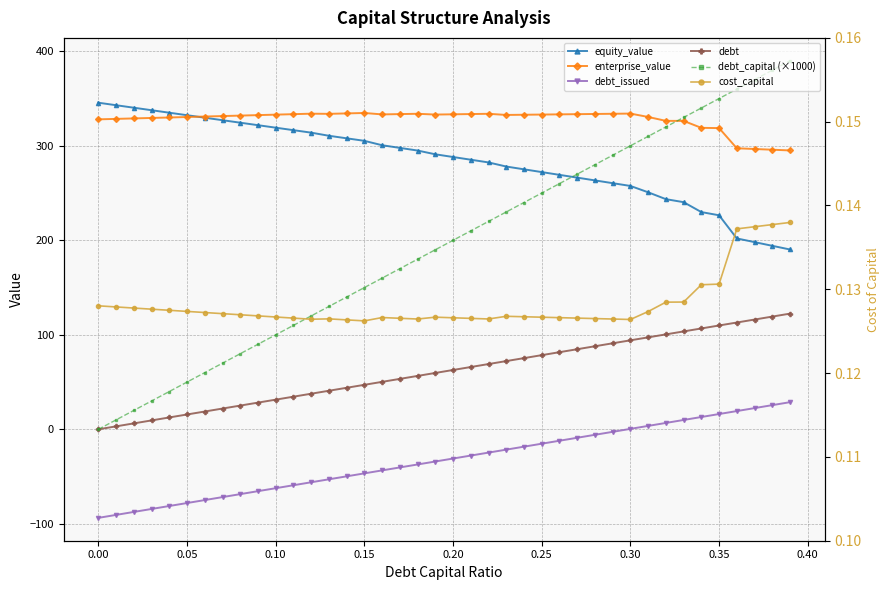

The enterprise_value series shows 176.2 at 0.30. True or false?

False